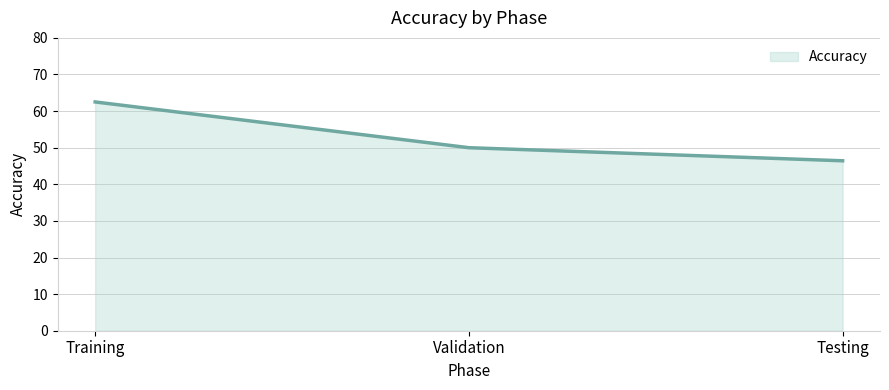

Reading right to left, transcribe all the data shown in this chart.

46.4	50.0	62.5